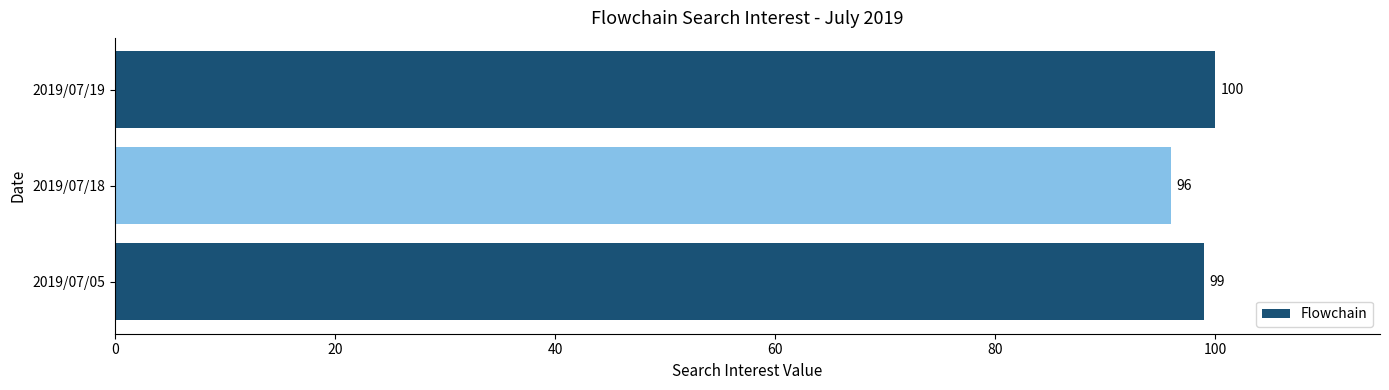

How many values are between 96 and 100?

3